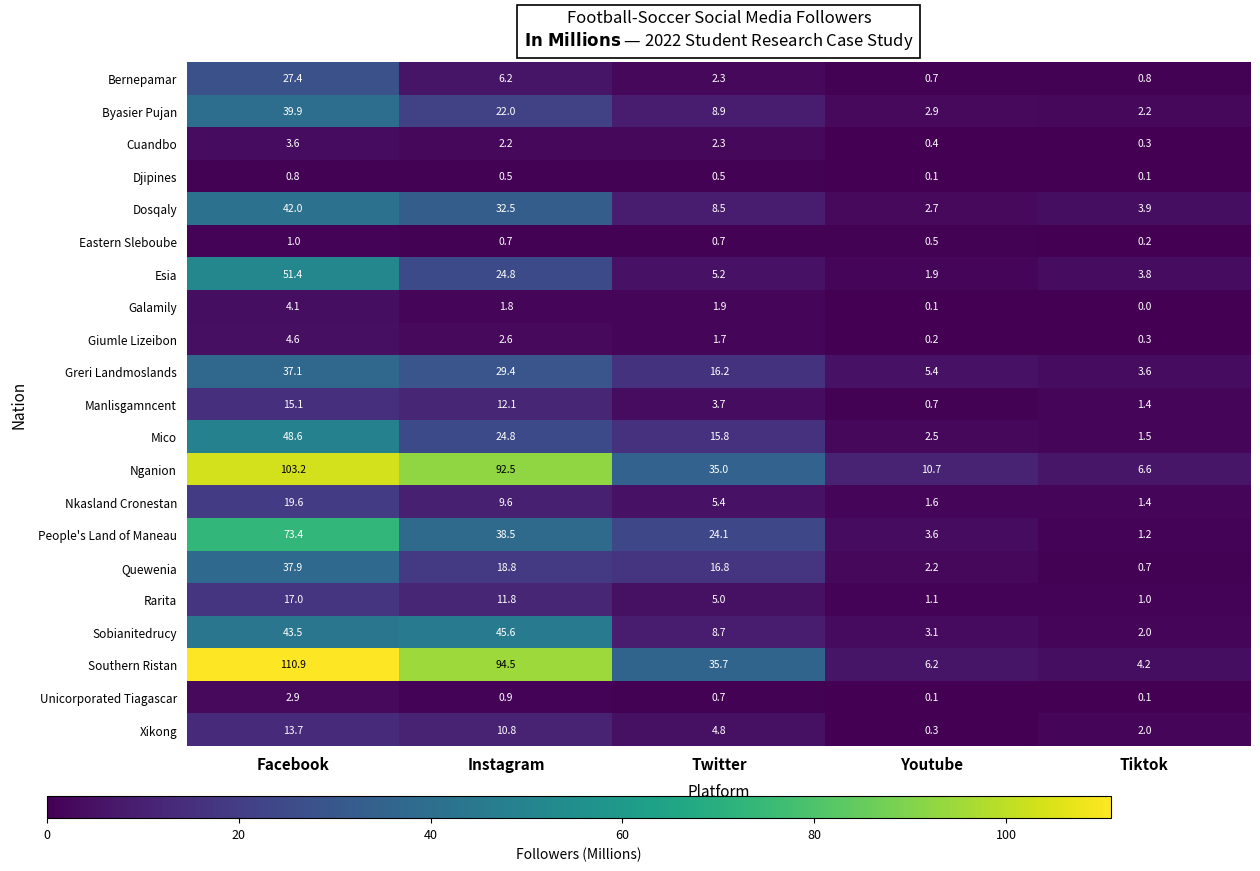

What is the difference between the maximum and second lowest values in the Quewenia series?

35.7